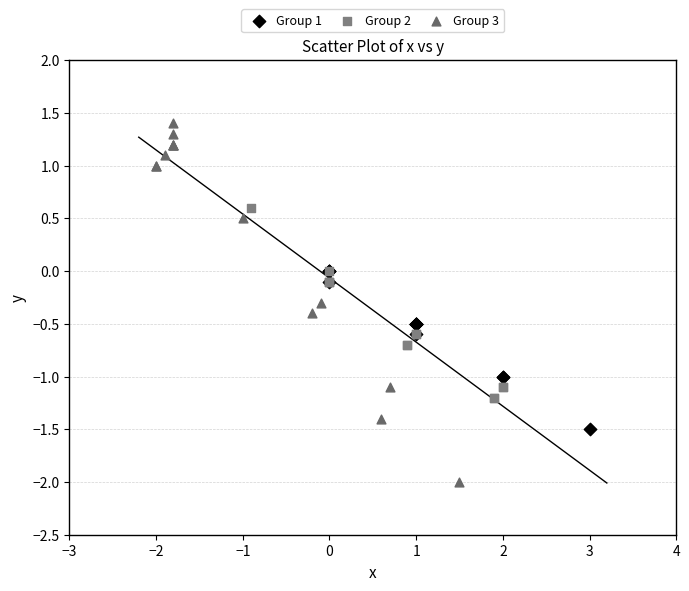

Which series reaches the maximum Y coordinate?

Group 3